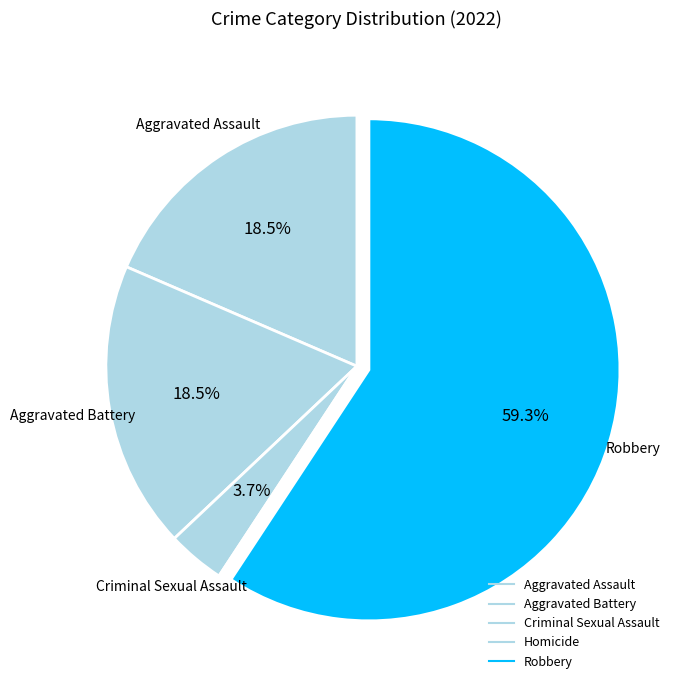

What percentage is the Robbery slice, to the nearest percent?

59%